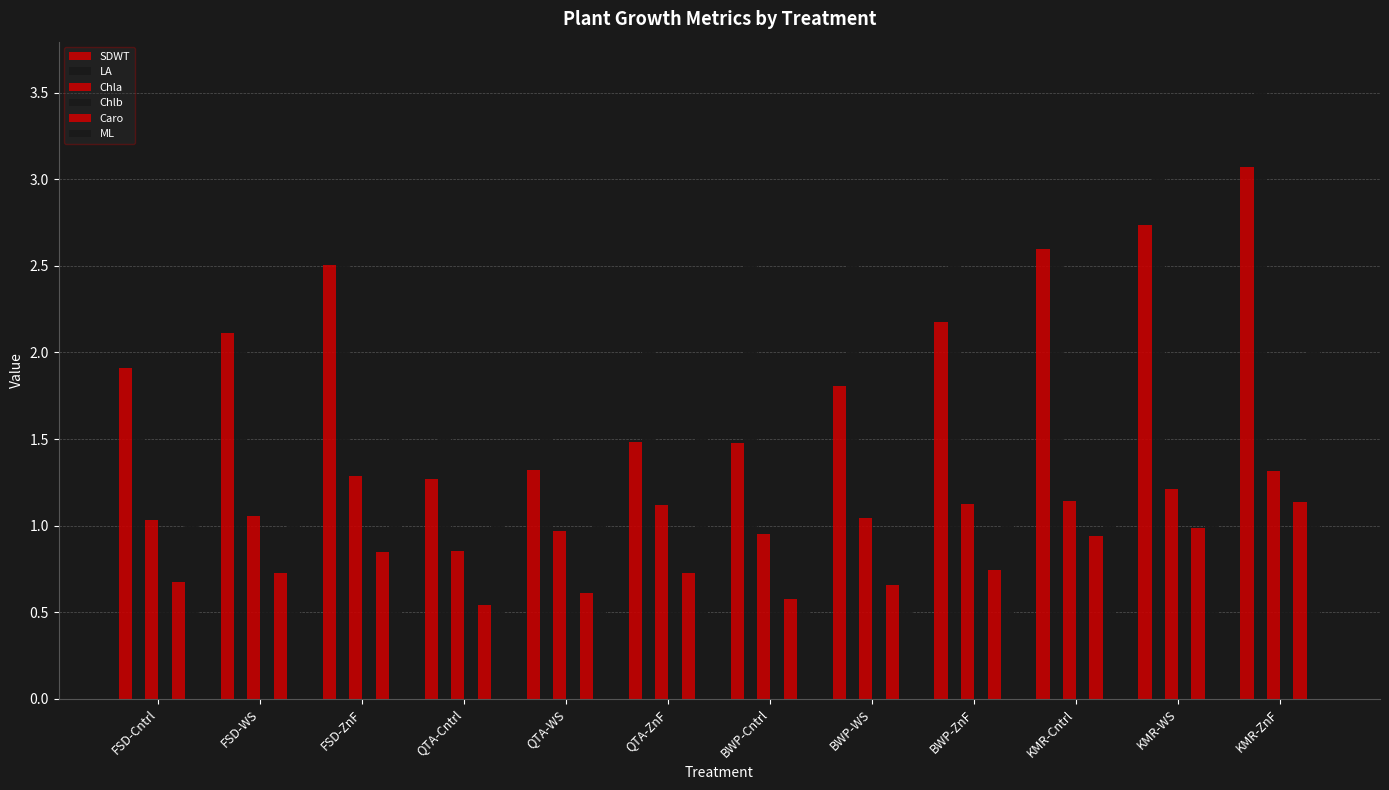

At which label is Caro closest to 0?

QTA-Cntrl